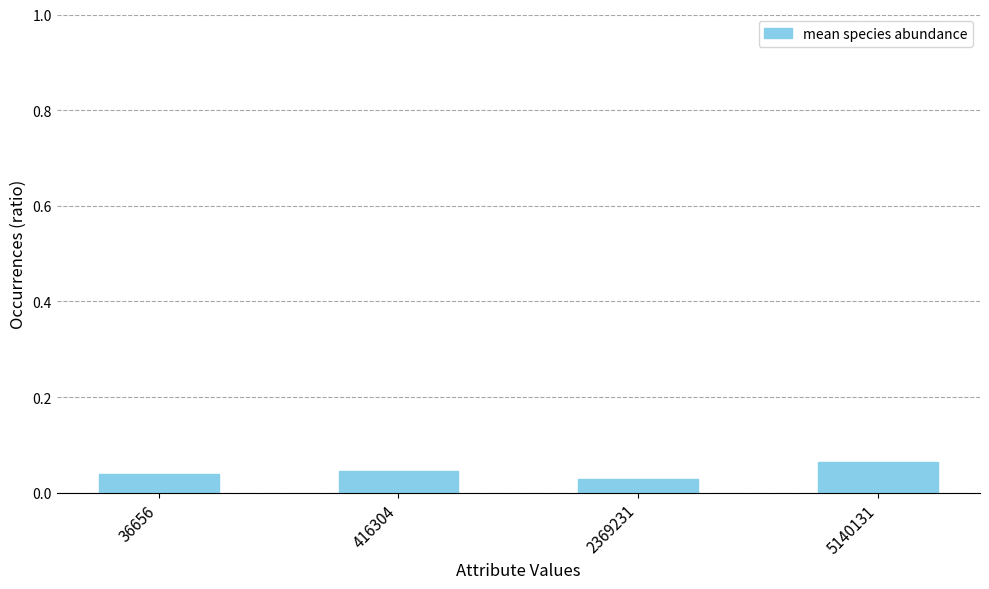

At which category does the chart reach its minimum across all series?

2369231